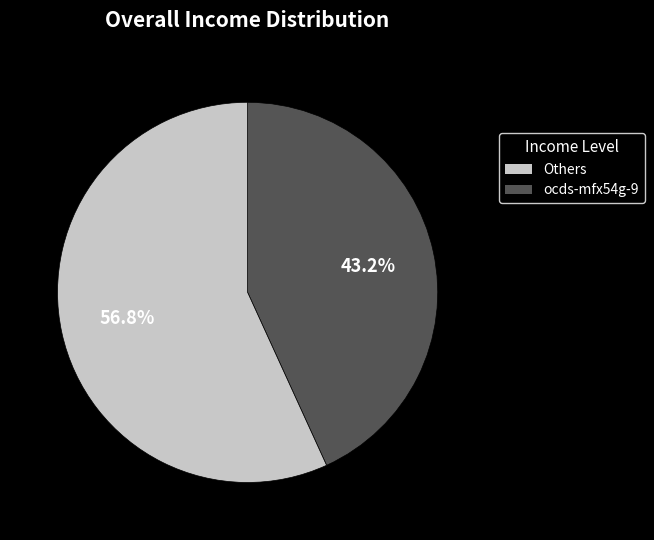

How many segments does this pie chart have?

2